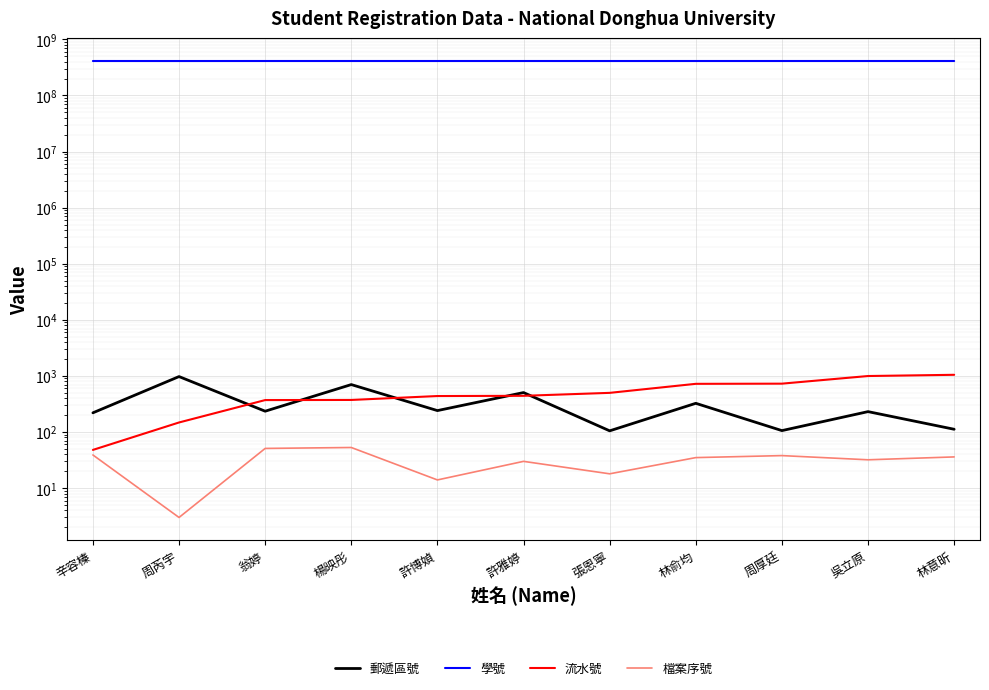

What are all the series names shown in the legend?

郵遞區號, 學號, 流水號, 檔案序號